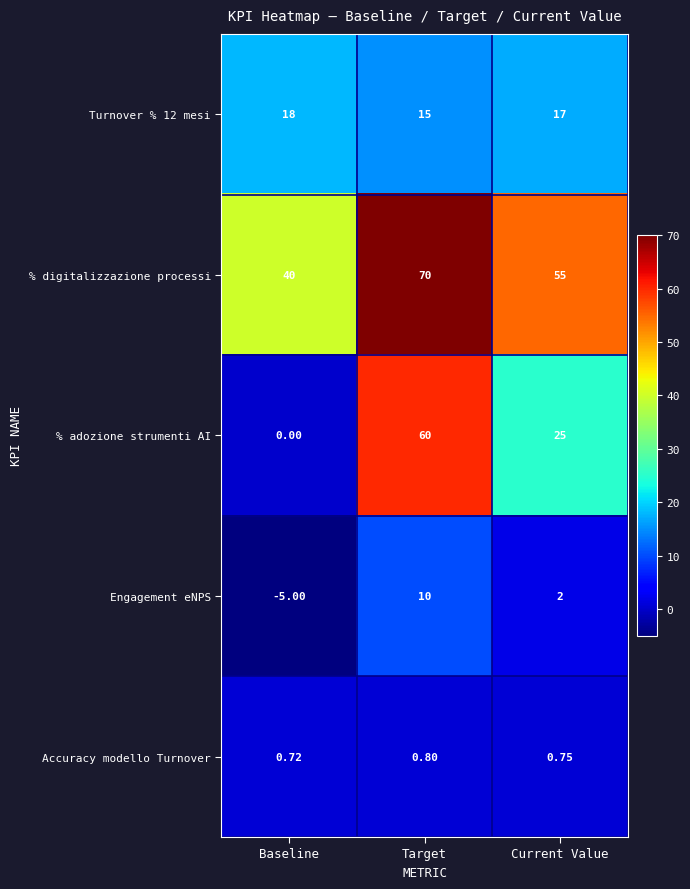

Which series has the widest spread of values?

% adozione strumenti AI